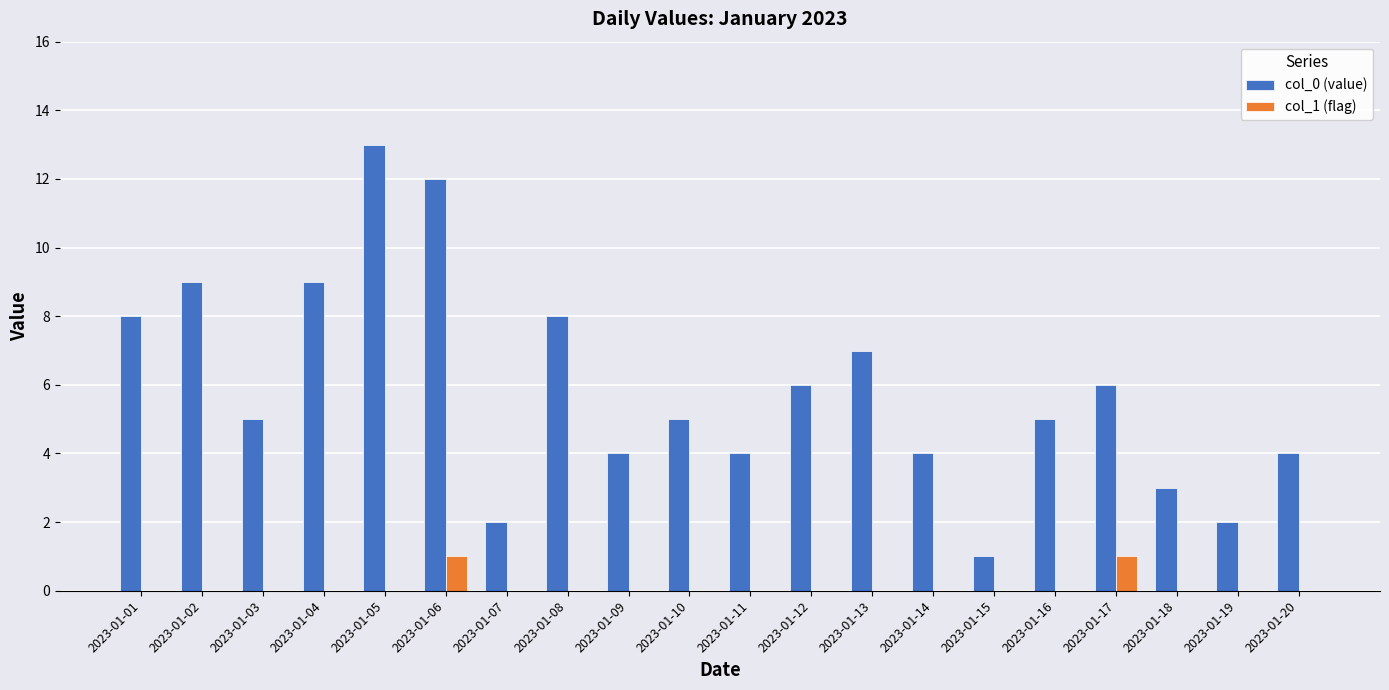

Which series has the largest total across all categories?

col_0 (value)